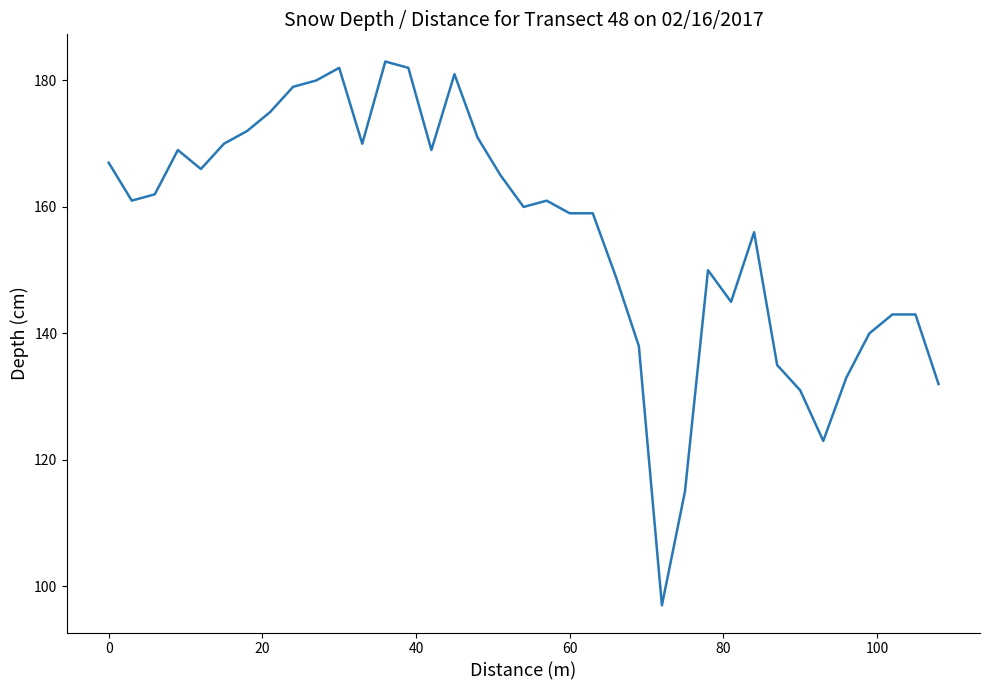

Reading left to right, extract all data points from this chart.

167	161	162	169	166	170	172	175	179	180	182	170	183	182	169	181	171	165	160	161	159	159	149	138	97	115	150	145	156	135	131	123	133	140	143	143	132